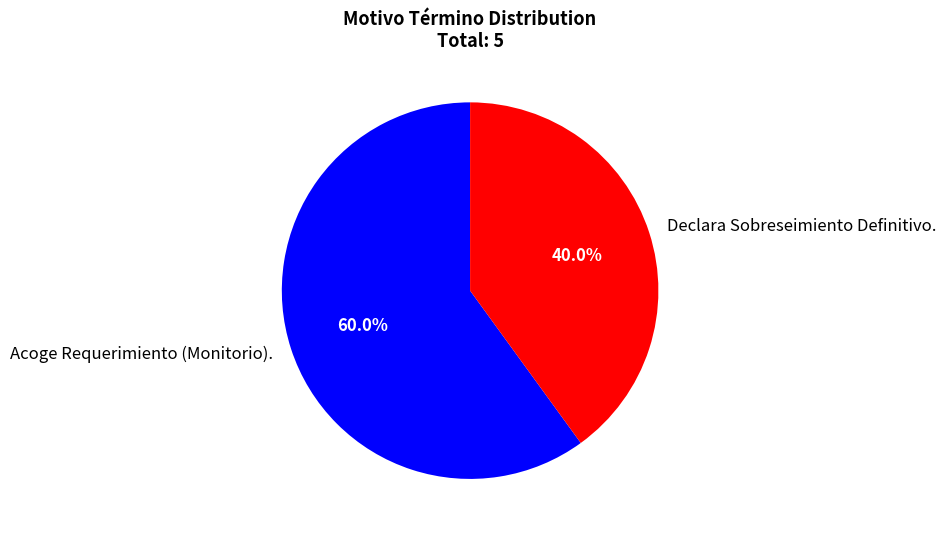

Is it true that Declara Sobreseimiento Definitivo. is 46% of the pie?

False